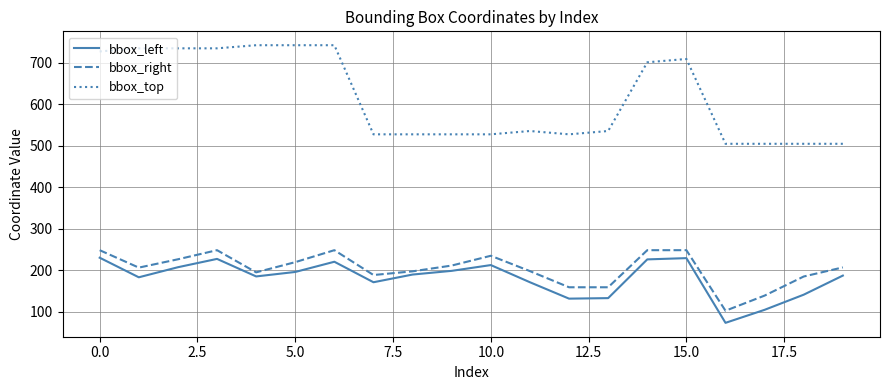

In bbox_left, how many points are higher than both neighbors (excluding endpoints)?

4